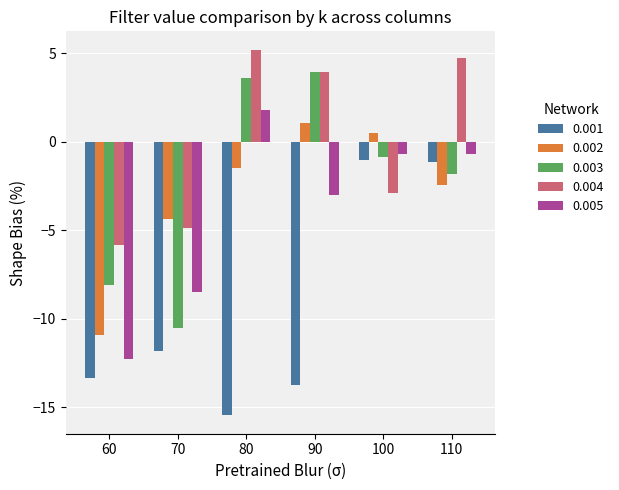

Where is 0.003 nearest to the value -3?

110